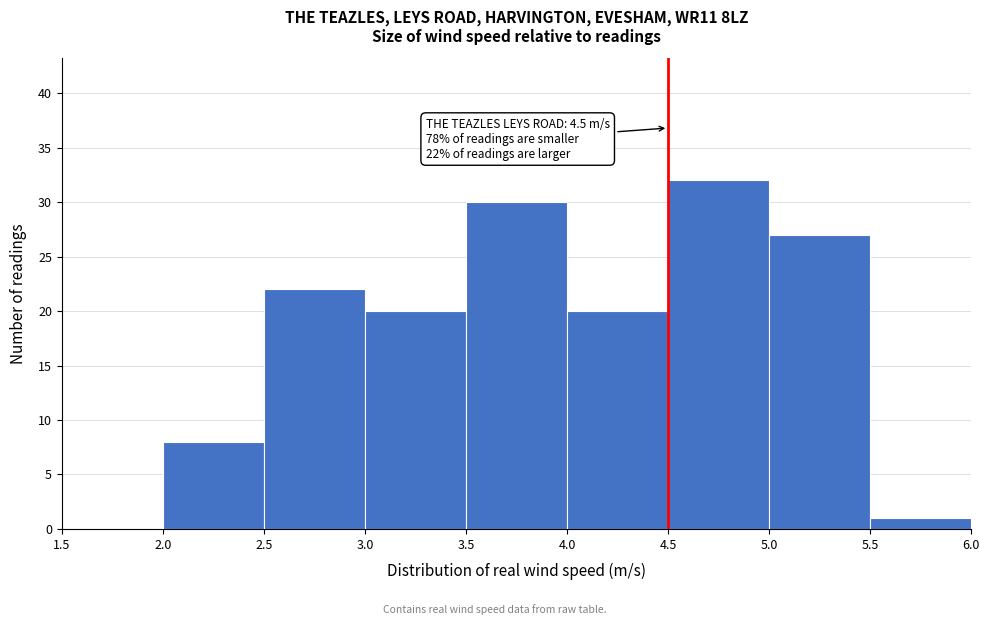

Over which range of the x-axis is the bar tallest?

4.5 to 5.0